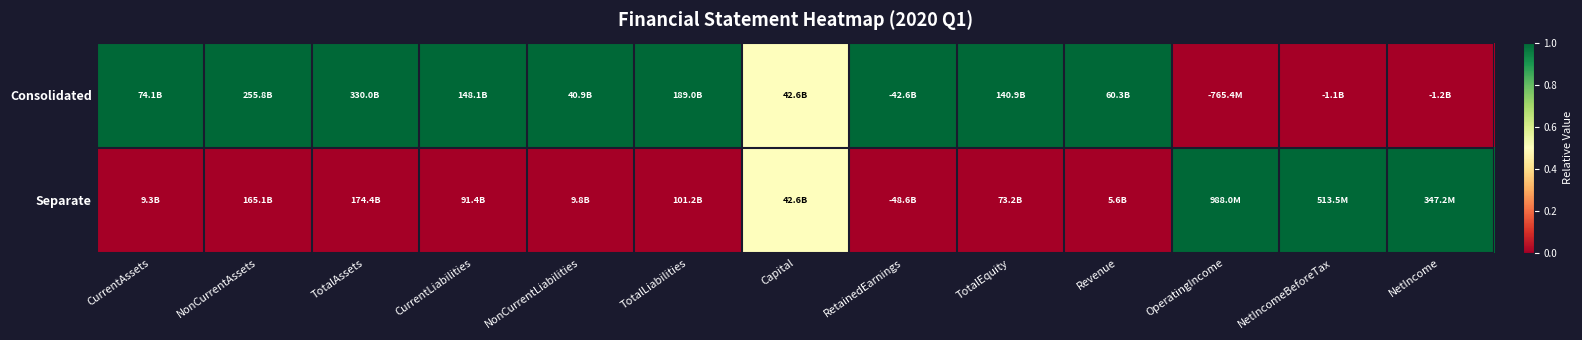

Reading left to right, what are all the values shown in this chart?

Consolidated: CurrentAssets=1.0	NonCurrentAssets=1.0	TotalAssets=1.0	CurrentLiabilities=1.0	NonCurrentLiabilities=1.0	TotalLiabilities=1.0	Capital=0.5	RetainedEarnings=1.0	TotalEquity=1.0	Revenue=1.0	OperatingIncome=0.0	NetIncomeBeforeTax=0.0	NetIncome=0.0
Separate: CurrentAssets=0.0	NonCurrentAssets=0.0	TotalAssets=0.0	CurrentLiabilities=0.0	NonCurrentLiabilities=0.0	TotalLiabilities=0.0	Capital=0.5	RetainedEarnings=0.0	TotalEquity=0.0	Revenue=0.0	OperatingIncome=1.0	NetIncomeBeforeTax=1.0	NetIncome=1.0